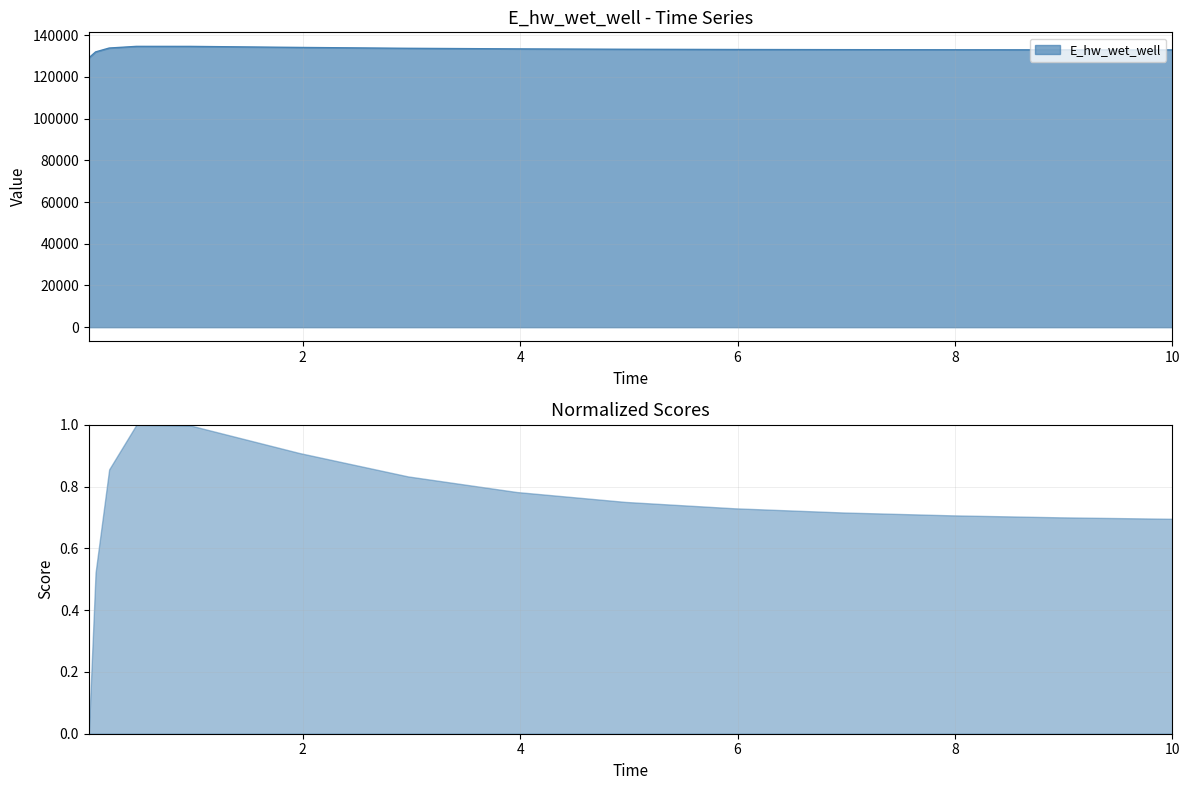

What is the label of the 11th point from the right?

0.96875